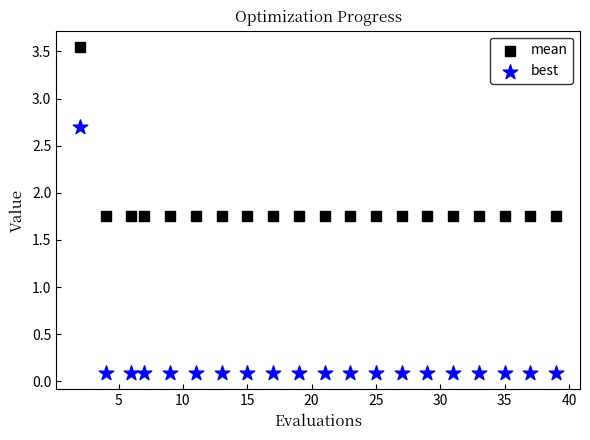

Which series reaches the minimum Y coordinate?

best